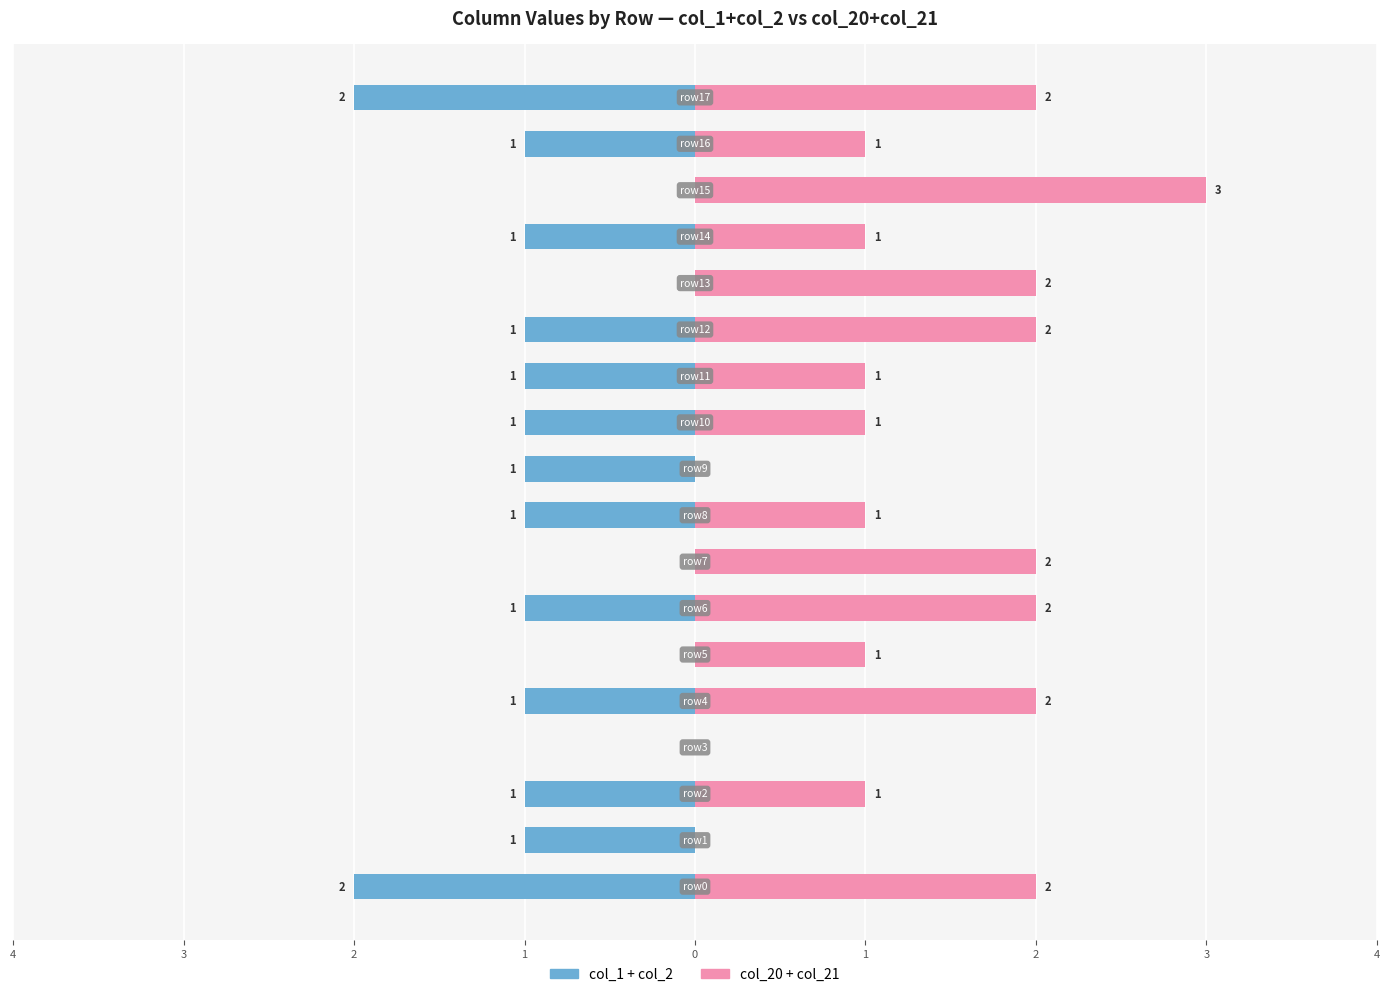

Are the bars horizontal?

Yes